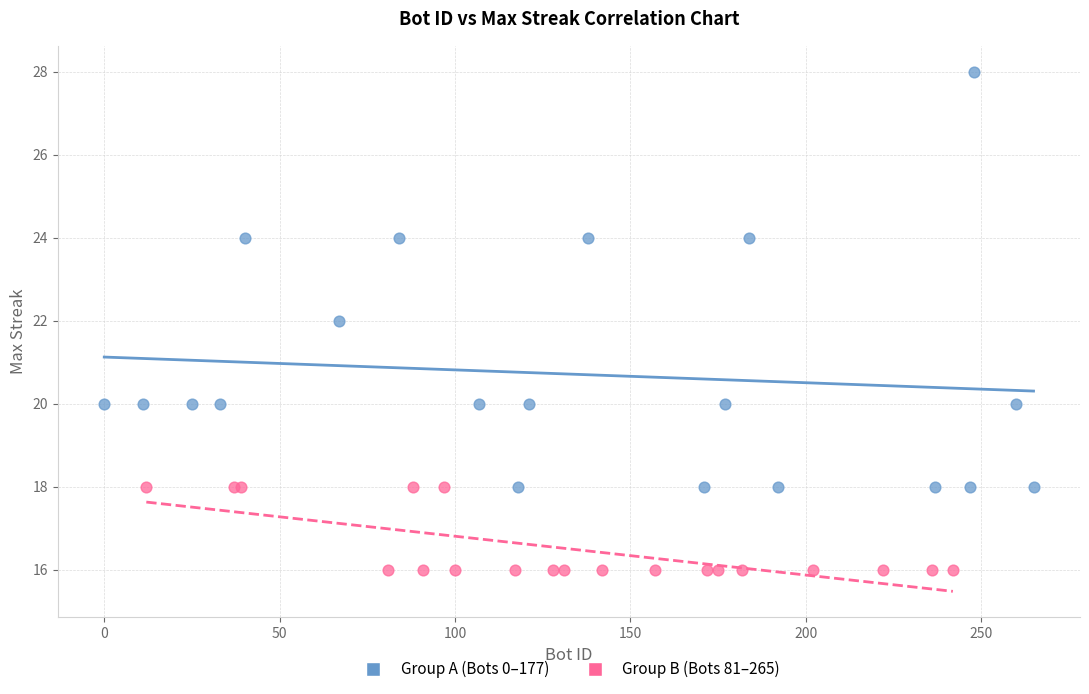

Which series has the largest Y range (max minus min)?

Group A (Bots 0–177)